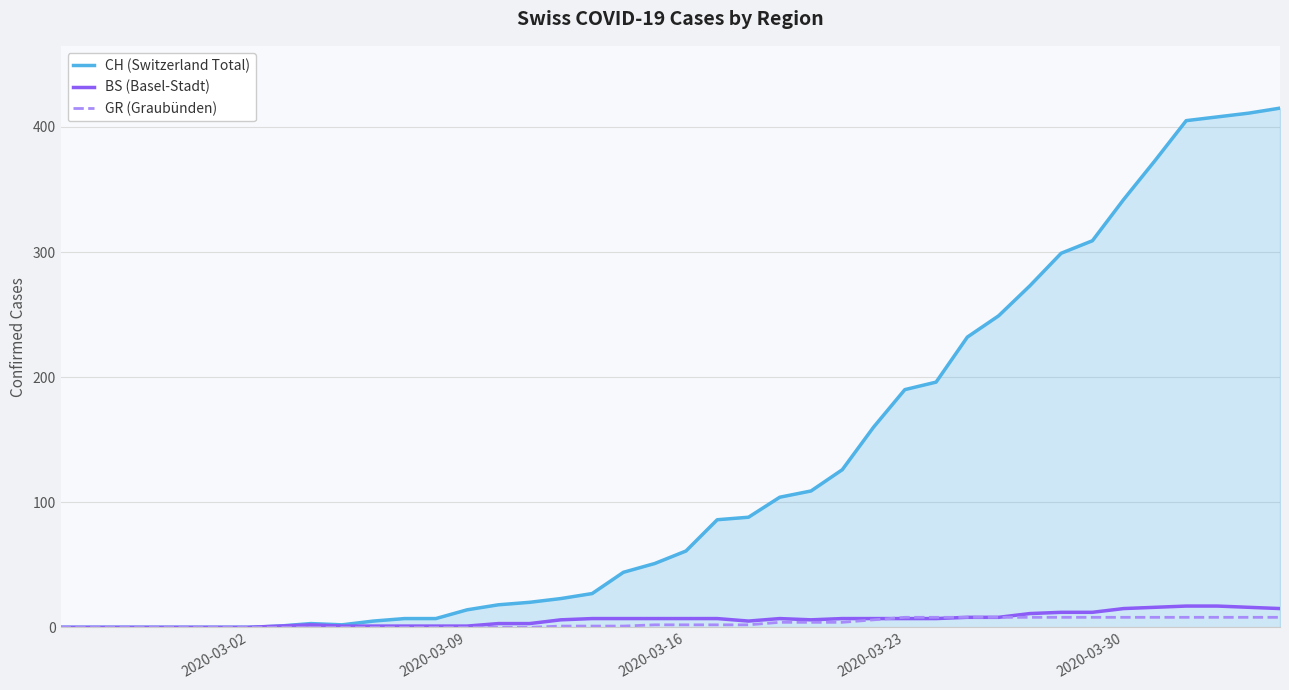

Which series has the largest range (max minus min)?

CH (Switzerland Total)